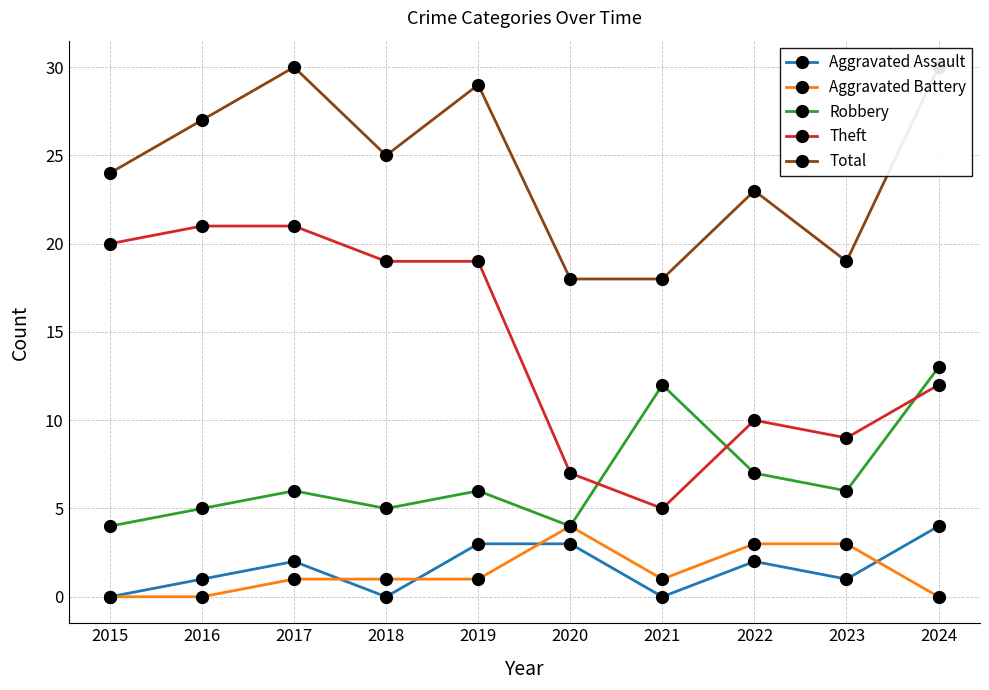

Between 2018 and 2022, which series saw the biggest shift?

Theft